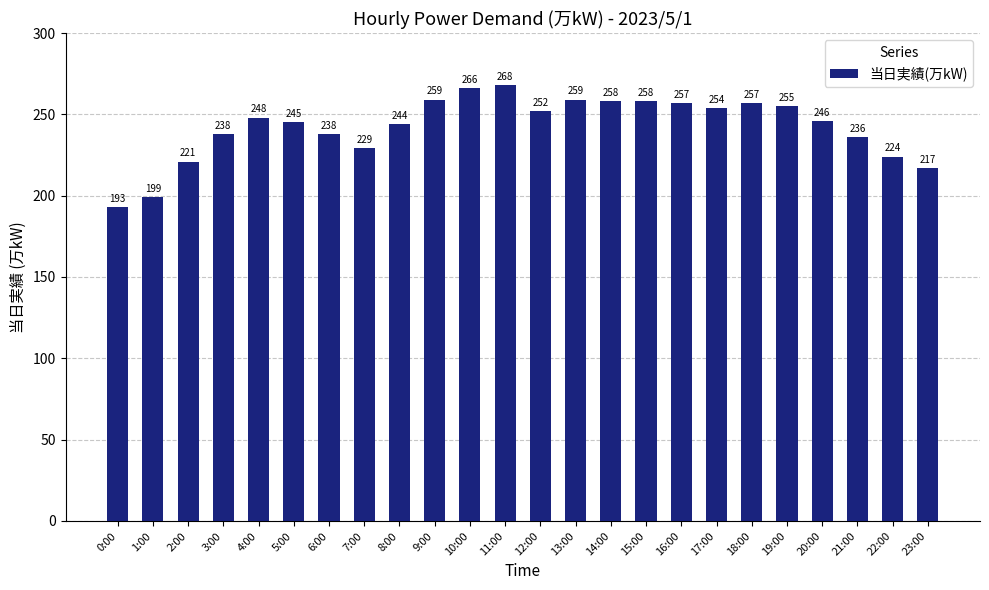

Approximately how many times larger is the value at 3:00 compared to 16:00?

0.9